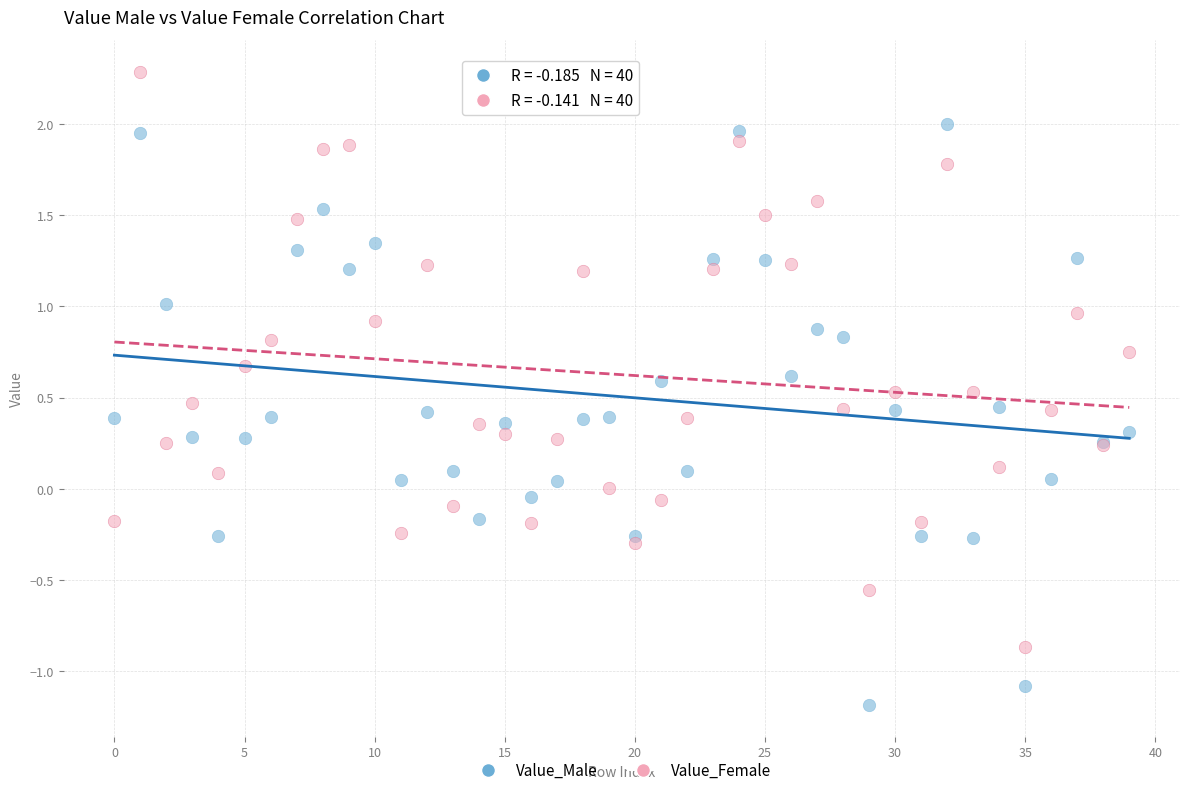

What are all the series names shown in the legend?

Value_Male, Value_Female